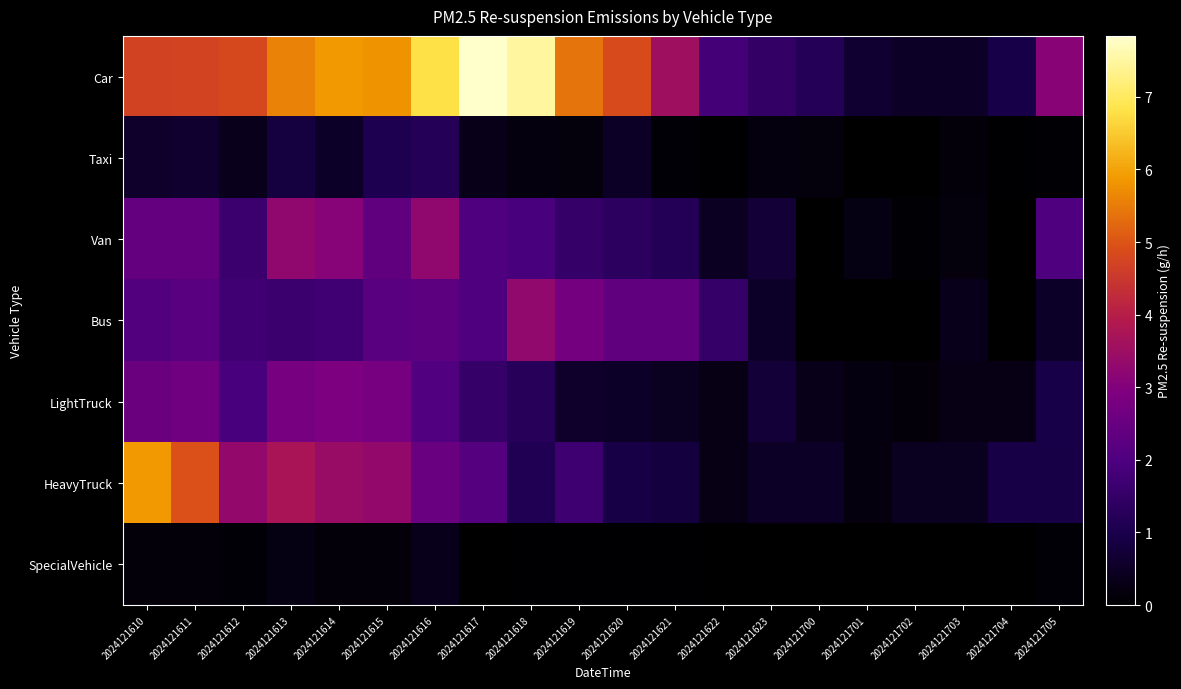

Between 2024121617 and 2024121704, which series saw the biggest shift?

Car